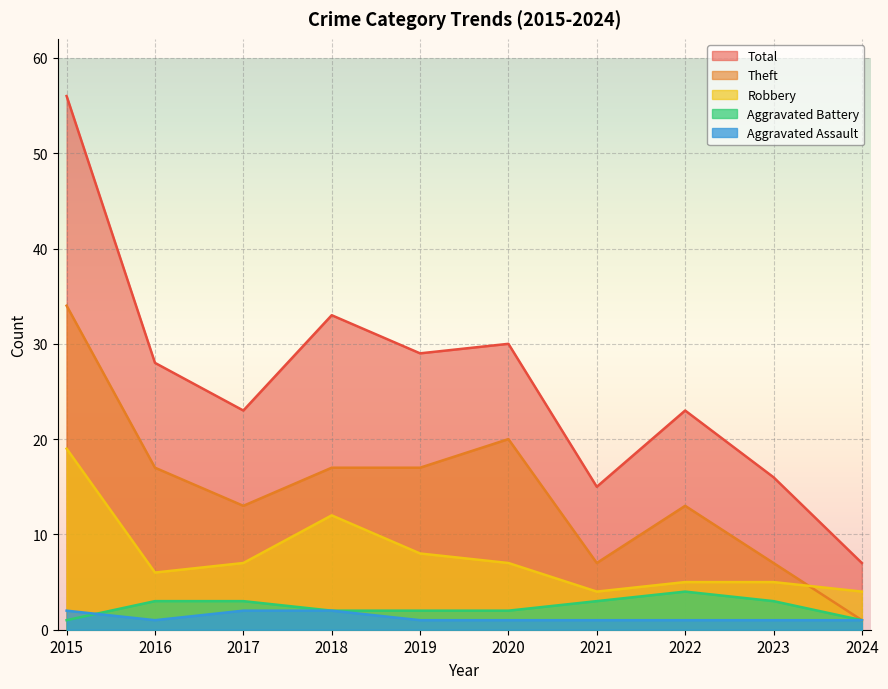

Between 2020 and 2021, which is larger?

2020